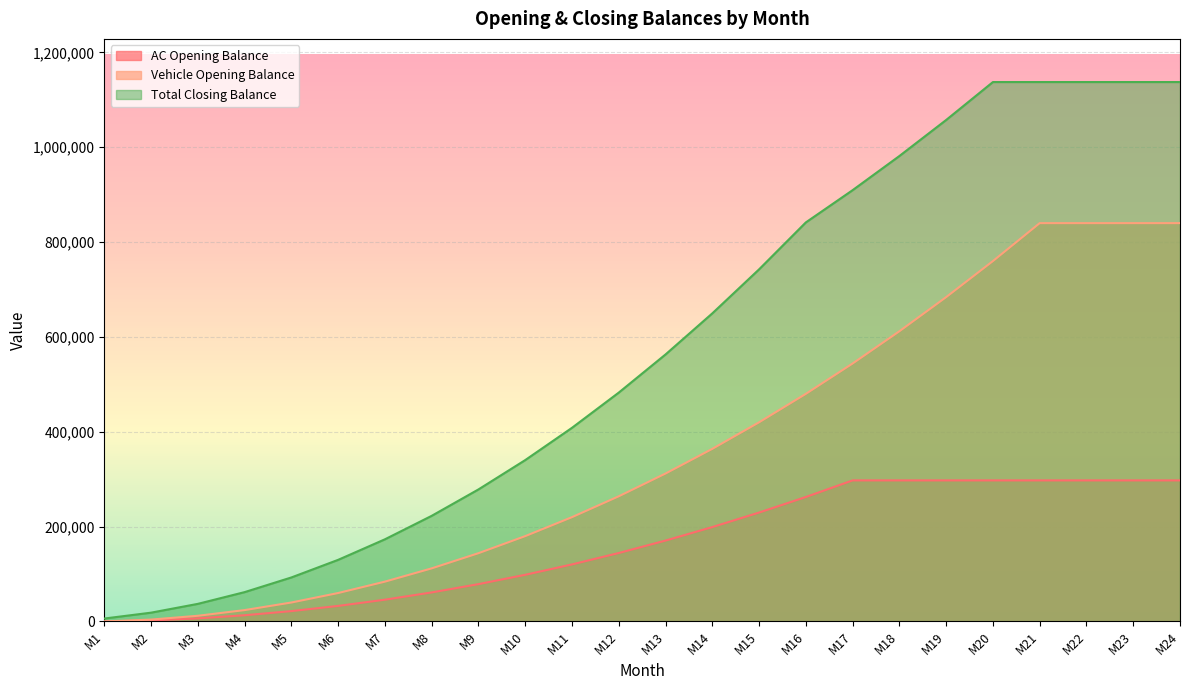

Between M4 and M13, which is larger?

M13